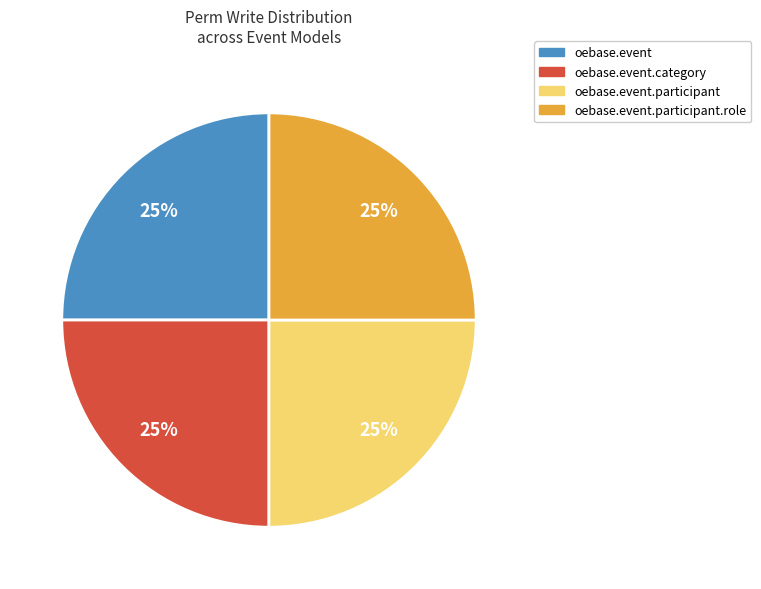

How many segments does this pie chart have?

4